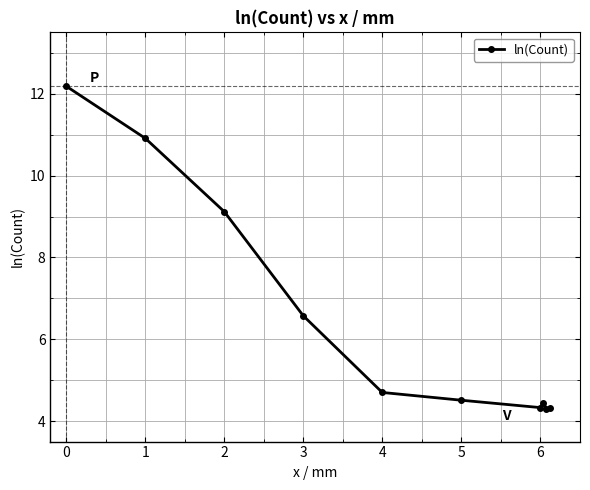

What is the average value?

6.5